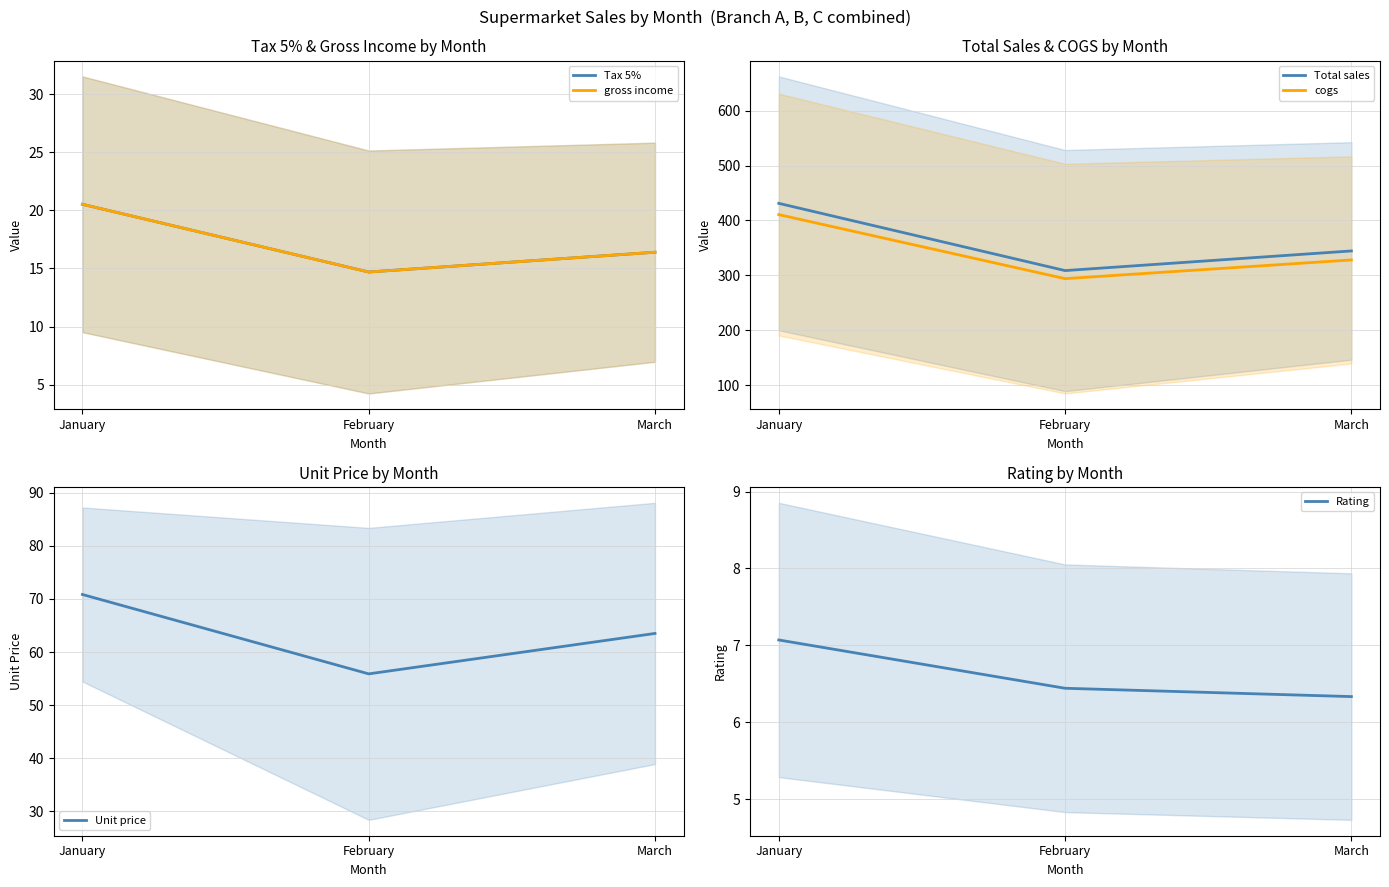

At which category is the sum across all series the highest?

January